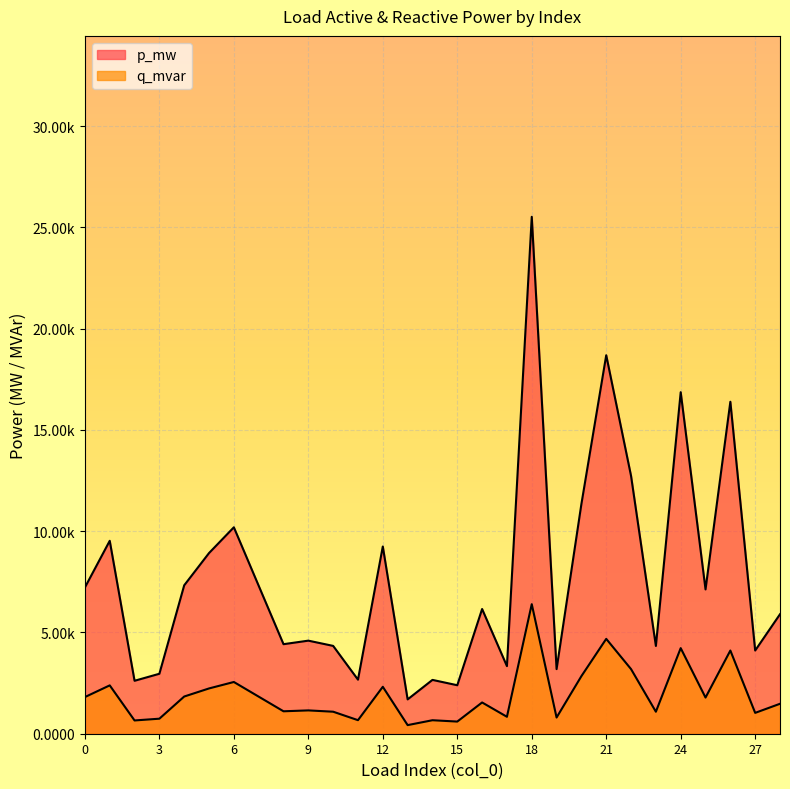

Rank the series at 24 from lowest to highest value.

q_mvar, p_mw